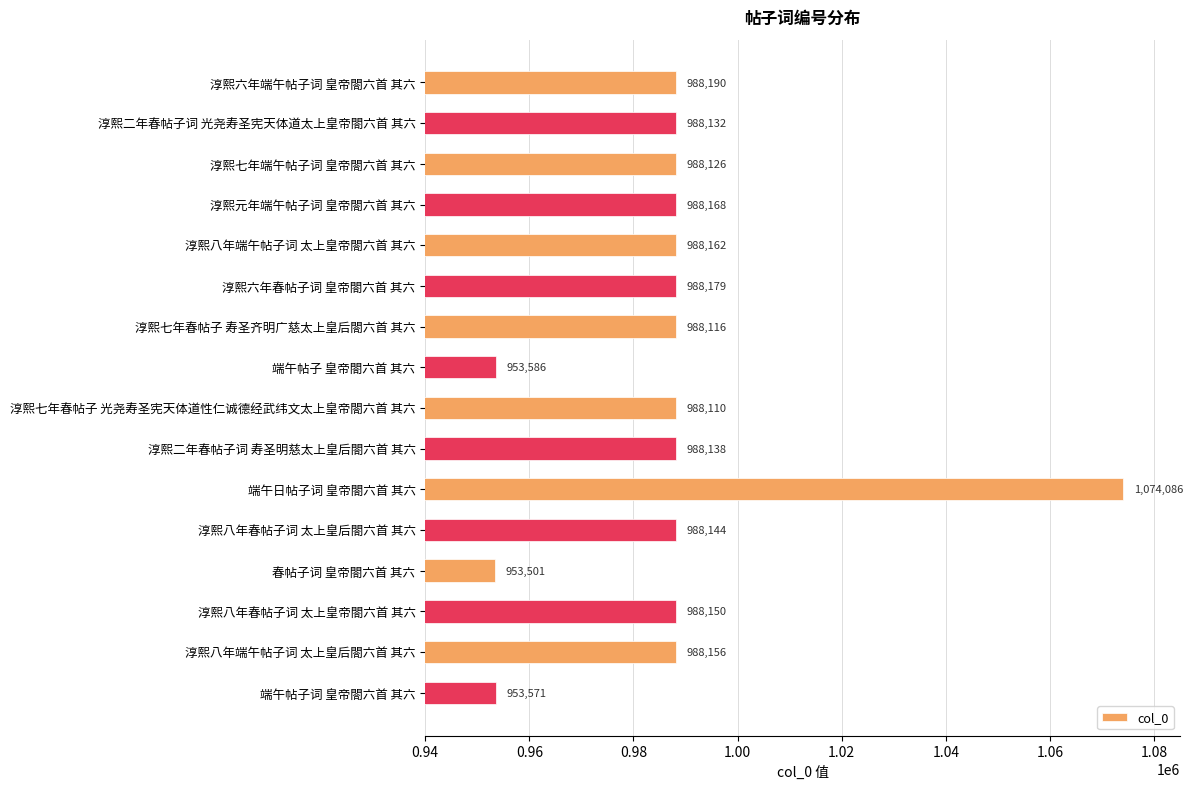

Reading bottom to top, what are all the values shown in this chart?

端午帖子词 皇帝閤六首 其六=953571	淳熙八年端午帖子词 太上皇后閤六首 其六=988156	淳熙八年春帖子词 太上皇帝閤六首 其六=988150	春帖子词 皇帝閤六首 其六=953501	淳熙八年春帖子词 太上皇后閤六首 其六=988144	端午日帖子词 皇帝閤六首 其六=1074086	淳熙二年春帖子词 寿圣明慈太上皇后閤六首 其六=988138	淳熙七年春帖子 光尧寿圣宪天体道性仁诚德经武纬文太上皇帝閤六首 其六=988110	端午帖子 皇帝閤六首 其六=953586	淳熙七年春帖子 寿圣齐明广慈太上皇后閤六首 其六=988116	淳熙六年春帖子词 皇帝閤六首 其六=988179	淳熙八年端午帖子词 太上皇帝閤六首 其六=988162	淳熙元年端午帖子词 皇帝閤六首 其六=988168	淳熙七年端午帖子词 皇帝閤六首 其六=988126	淳熙二年春帖子词 光尧寿圣宪天体道太上皇帝閤六首 其六=988132	淳熙六年端午帖子词 皇帝閤六首 其六=988190